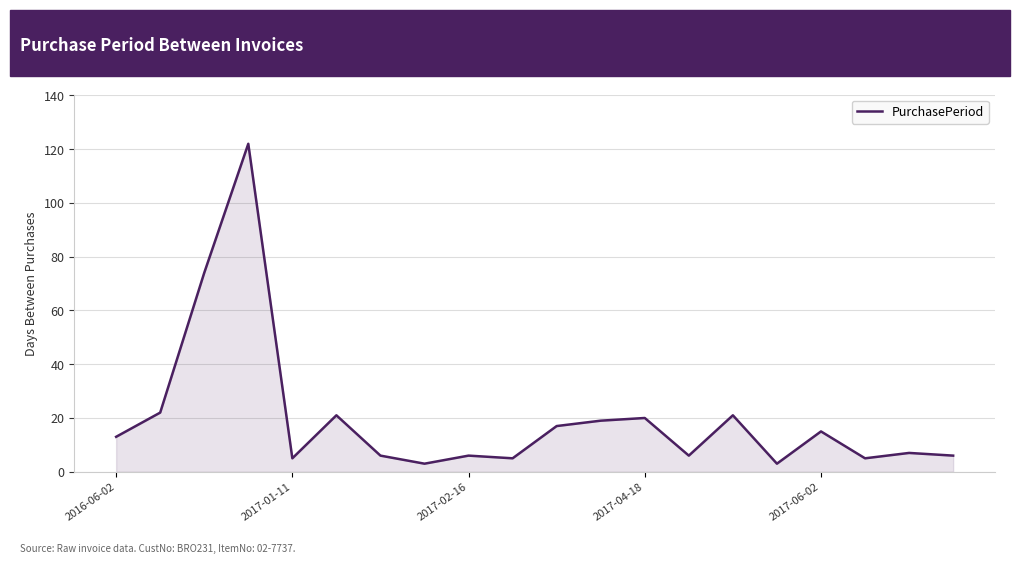

What is the smallest value displayed?

3